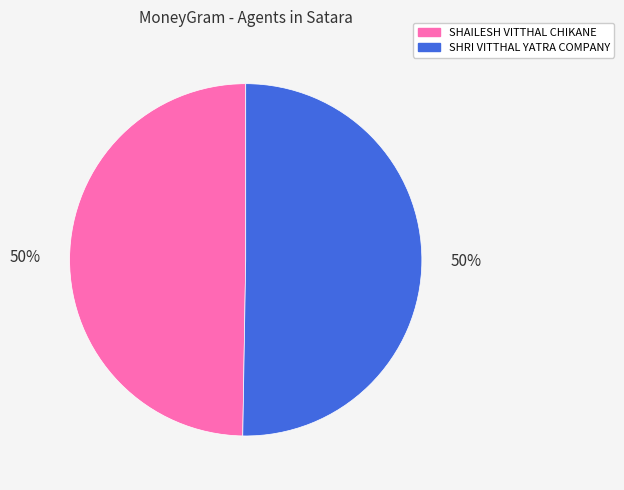

Approximately how many times larger is the value at SHAILESH VITTHAL CHIKANE compared to SHRI VITTHAL YATRA COMPANY?

1.0